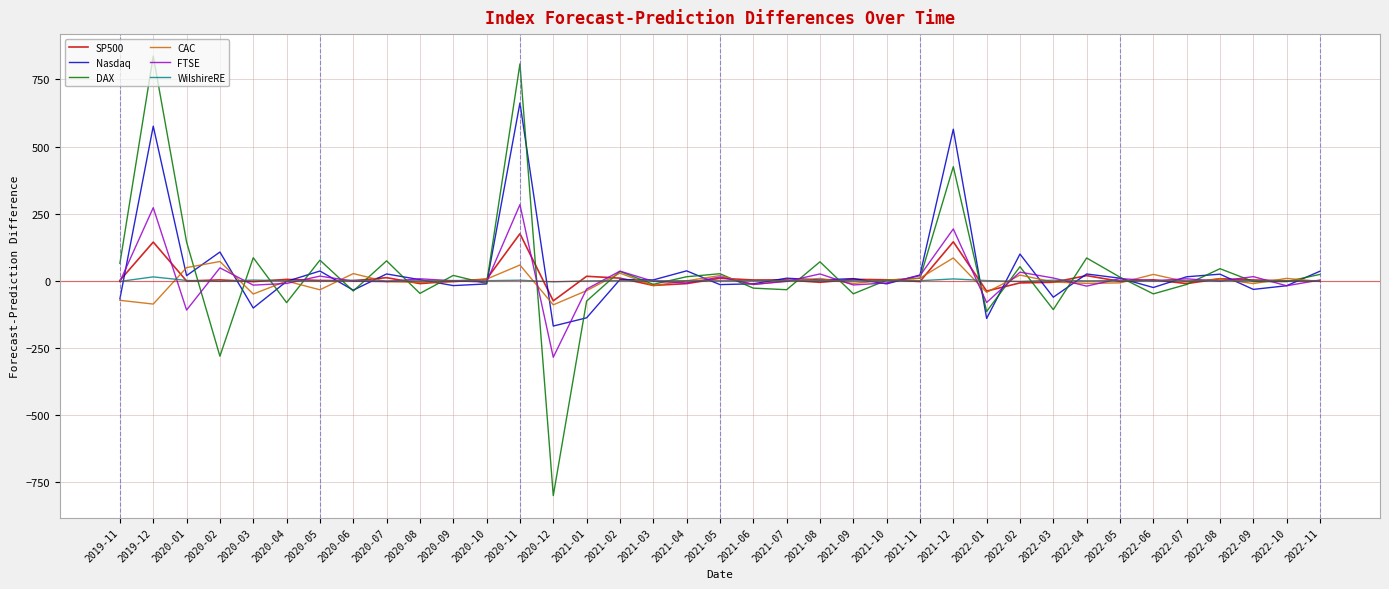

Which series has the largest range (max minus min)?

DAX